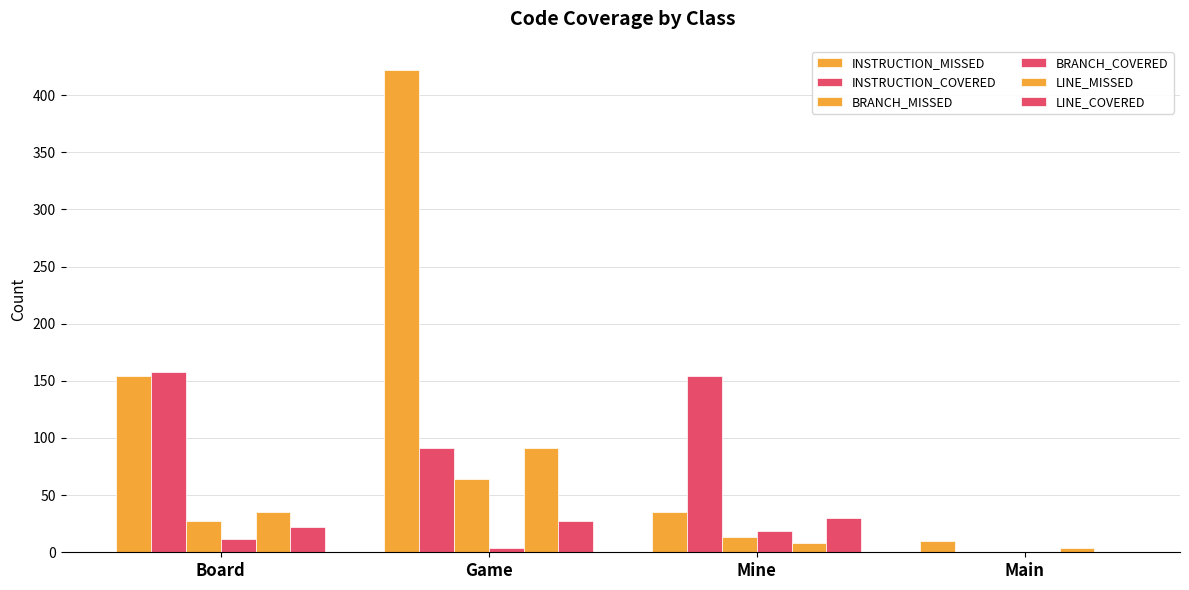

Rank the series at Board from highest to lowest value.

INSTRUCTION_COVERED, INSTRUCTION_MISSED, LINE_MISSED, BRANCH_MISSED, LINE_COVERED, BRANCH_COVERED